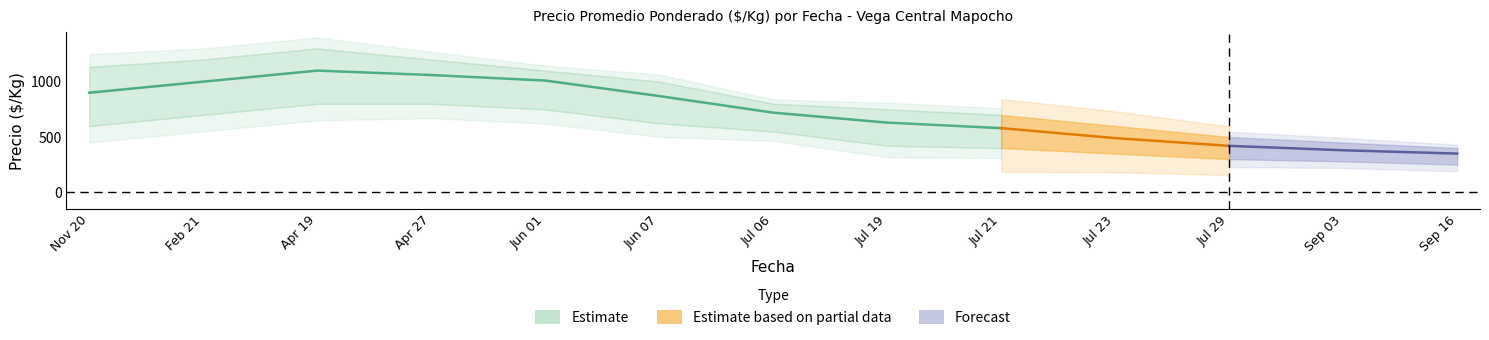

What is the sum of all Precio_promedio_lower values?

6826